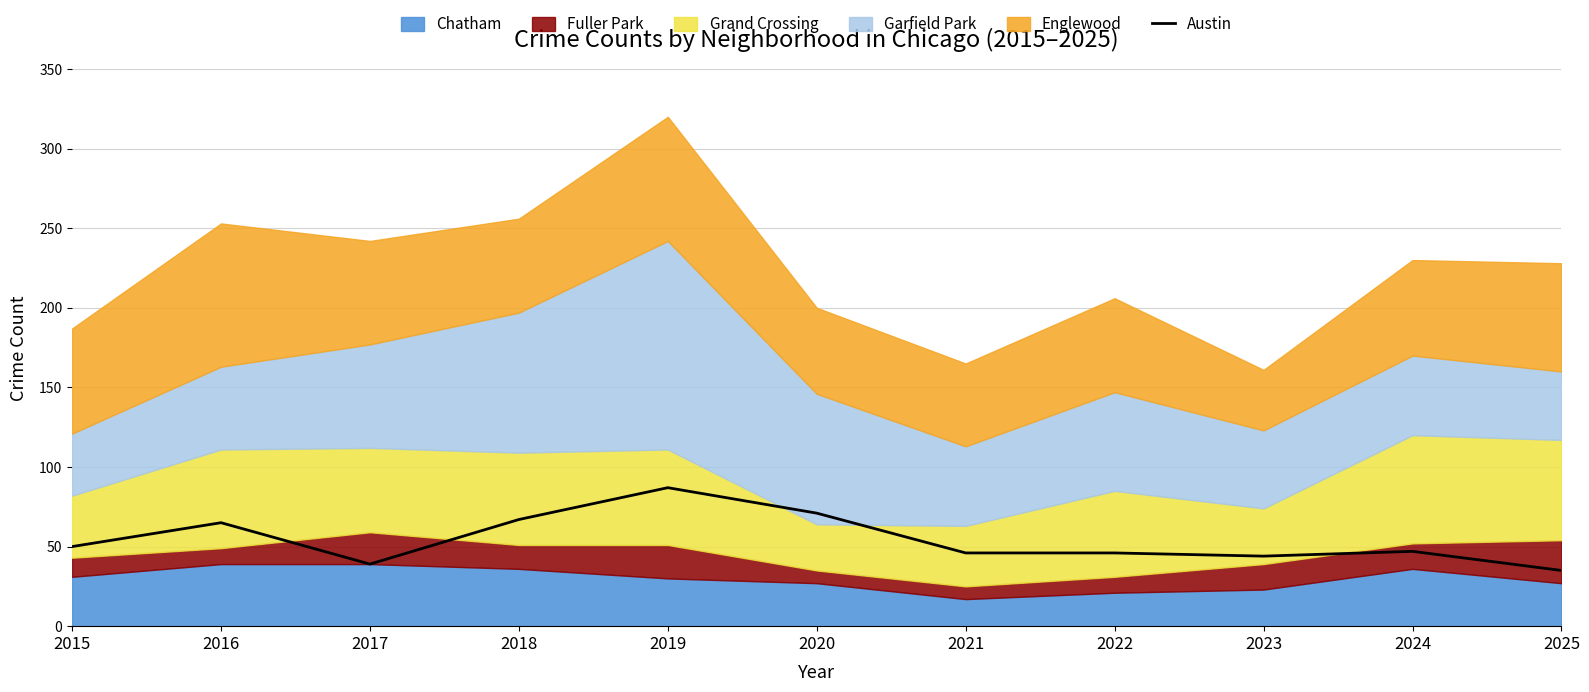

Which label corresponds to the largest value in the chart?

2019